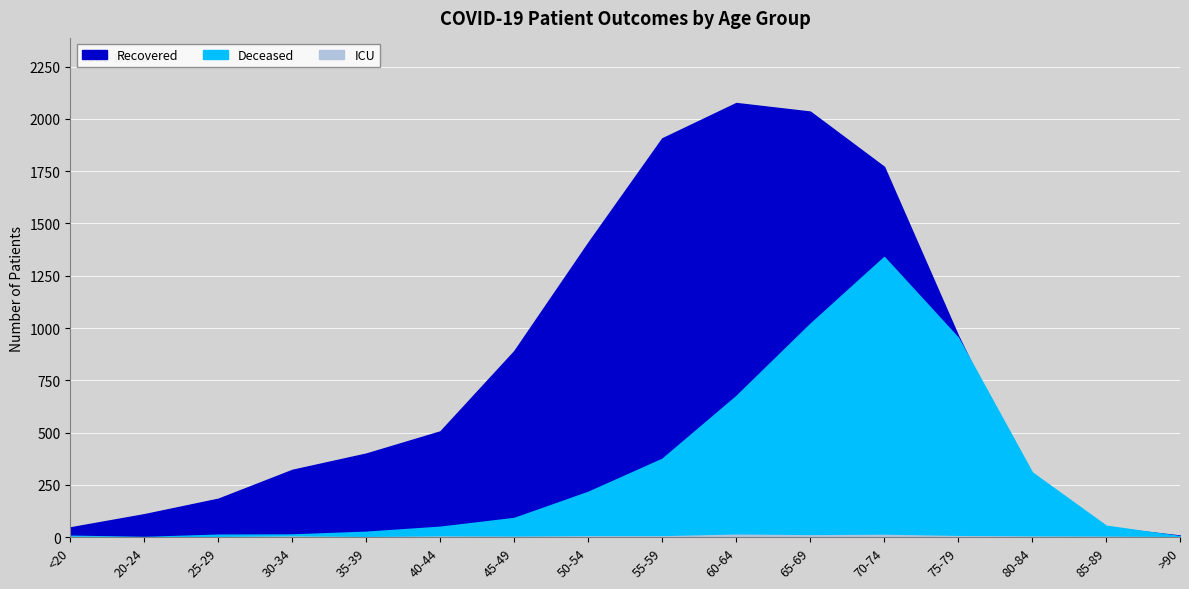

True or false: Deceased has more than 0 points higher than both neighbors.

True